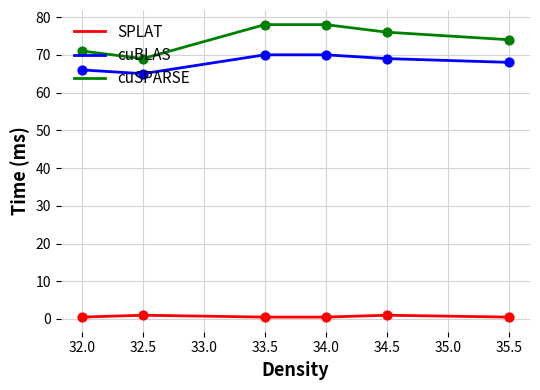

At how many categories does at least one series exceed 15?

6